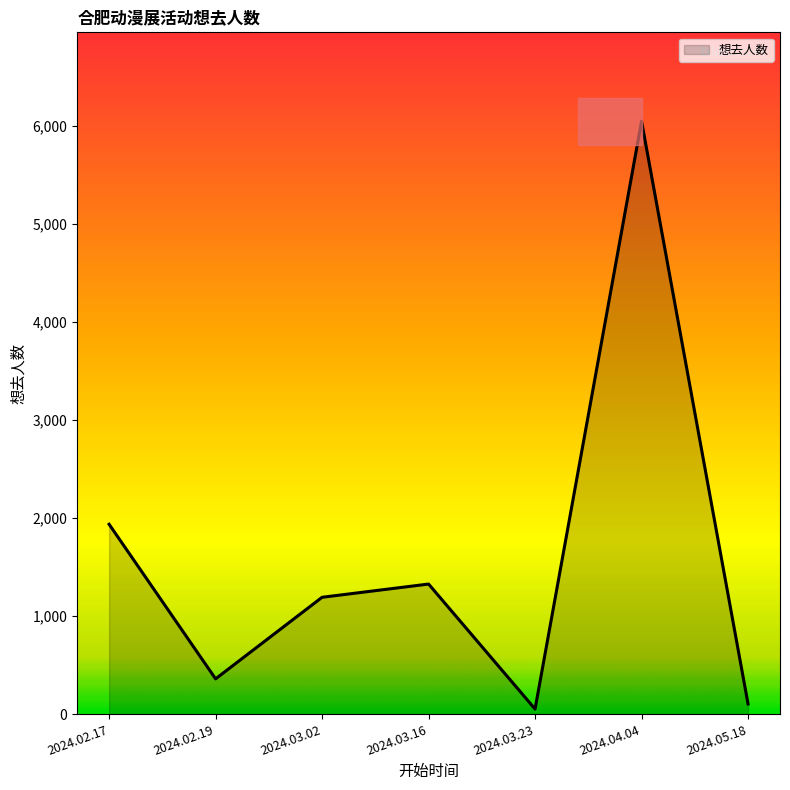

The value at 2024.03.02 is 801. True or false?

False